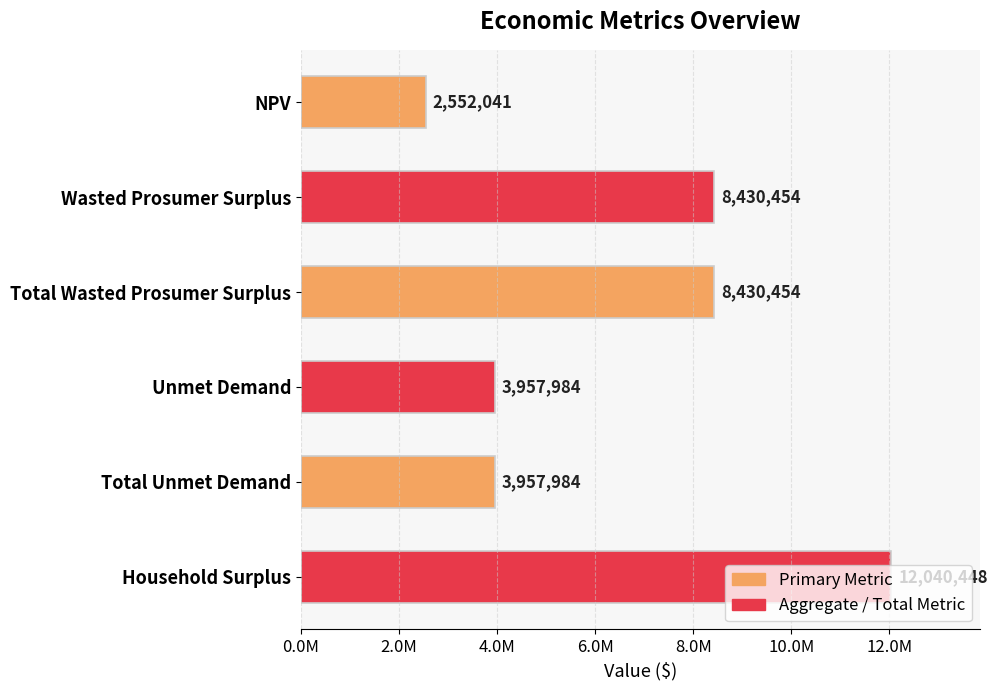

Does the chart contain any negative values?

No